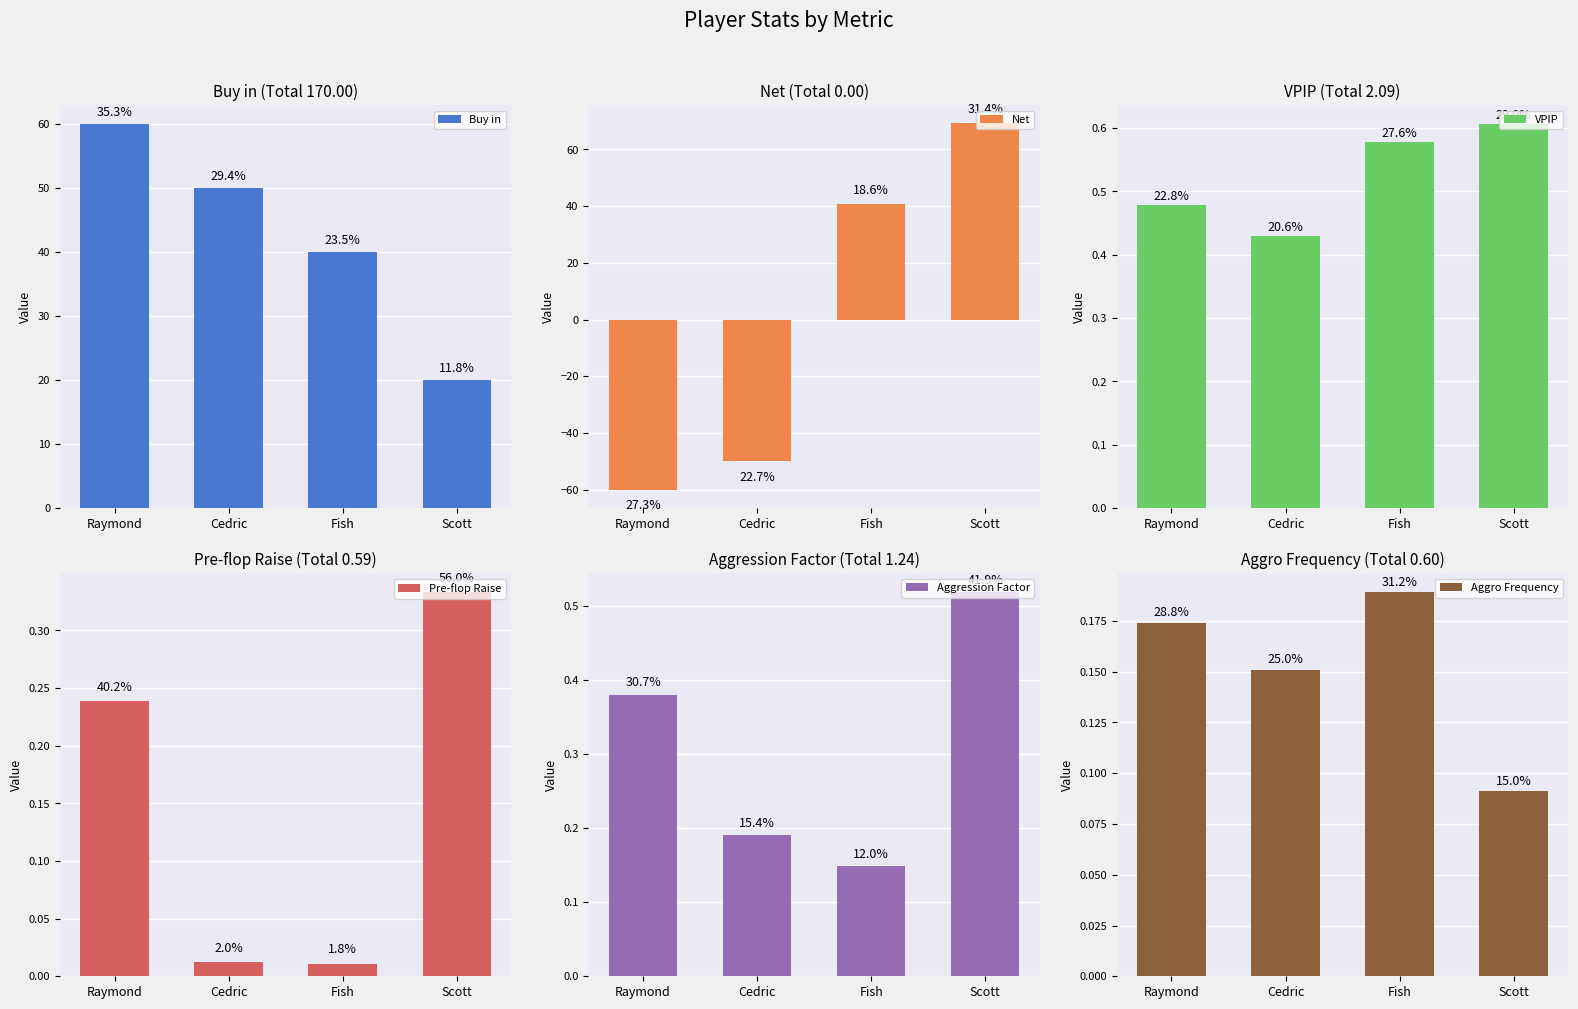

What is the difference between the Aggression Factor values at Raymond and Scott?

0.1